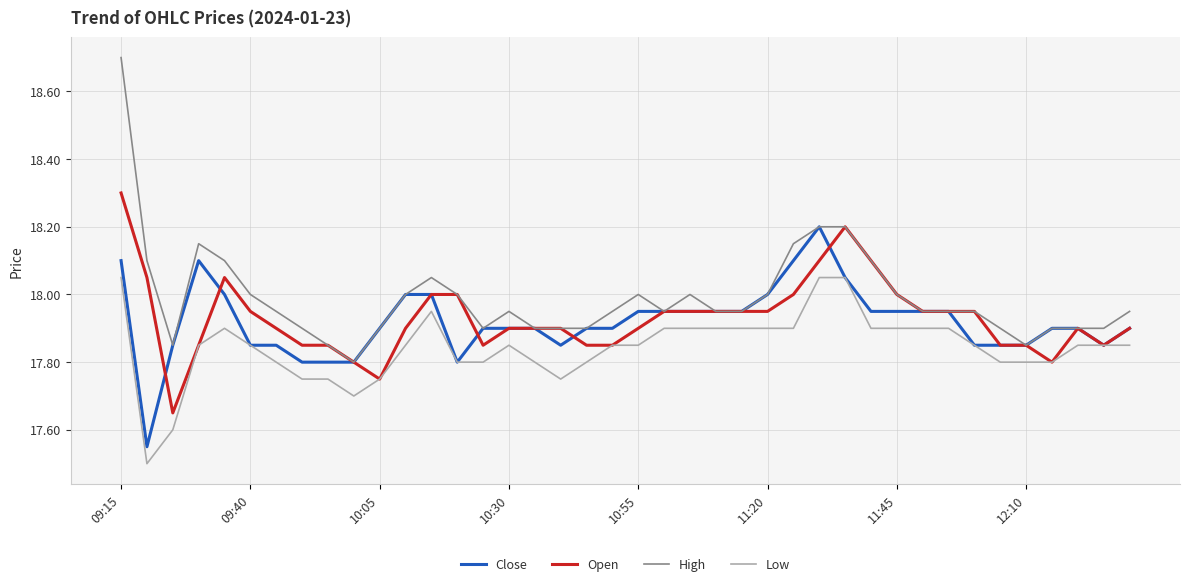

Which series has the largest total across all categories?

High